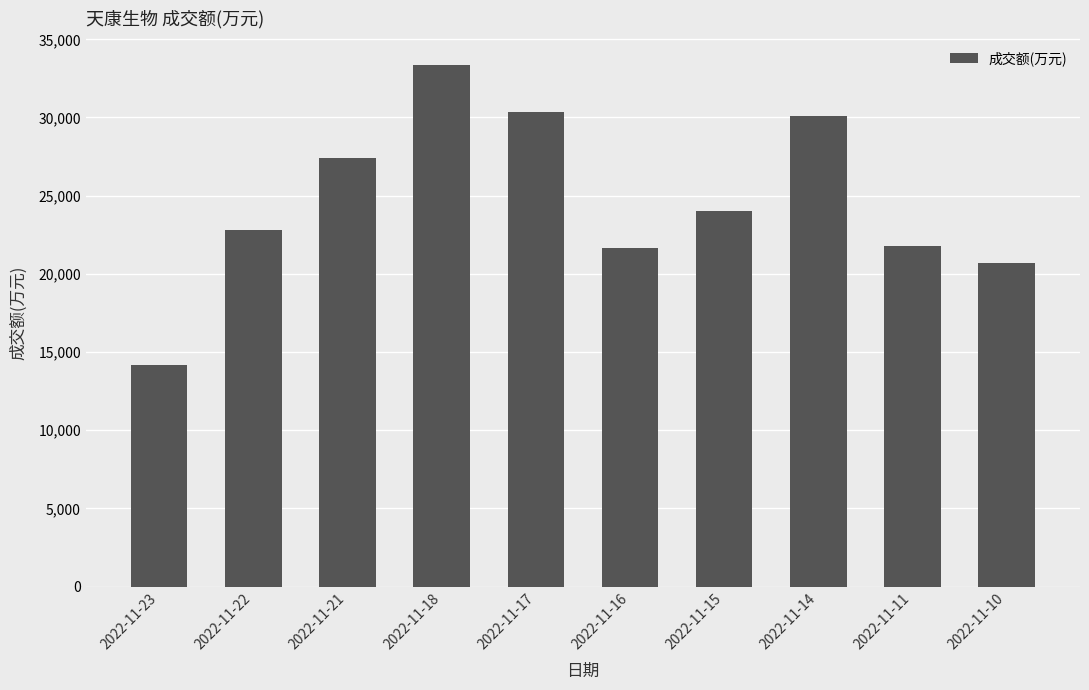

What is the minimum value shown in the chart?

14149